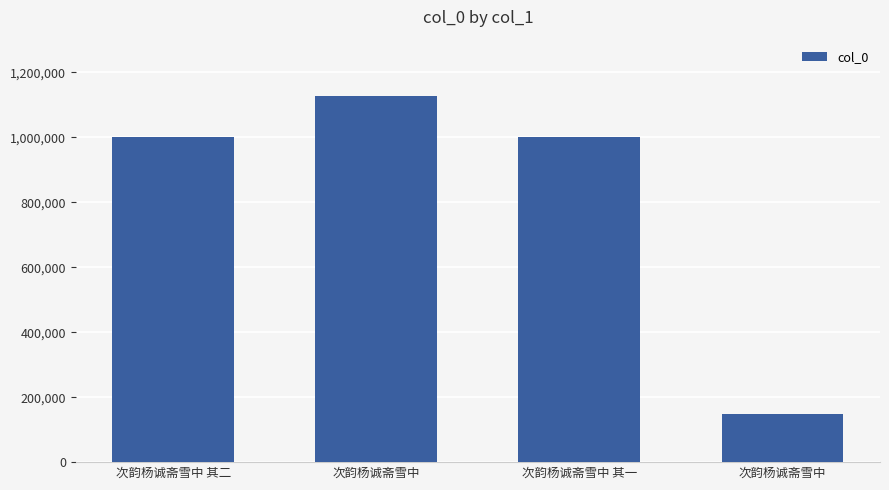

What is the average value?

819706